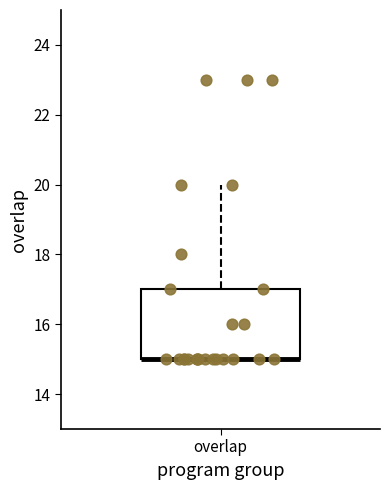

Read this box plot against the y-axis: the position of the median line, the range covered by the box, and the ends of both whiskers. The values are not printed on the chart, so give them approximately, as read against the axis.

median 15 (drawn on the box's lower edge), box 15 to 17, whiskers 15 to 20